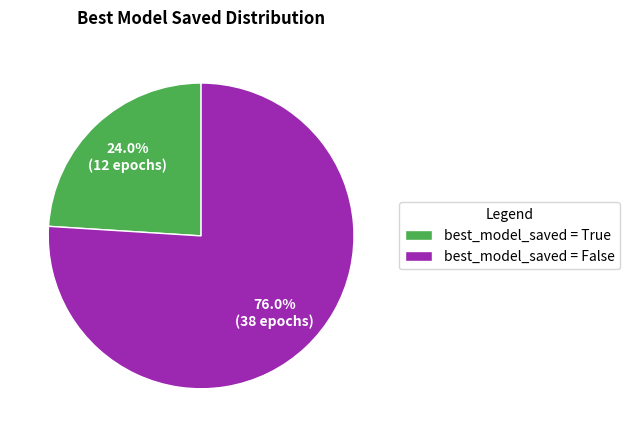

Is there a majority slice in this chart?

Yes